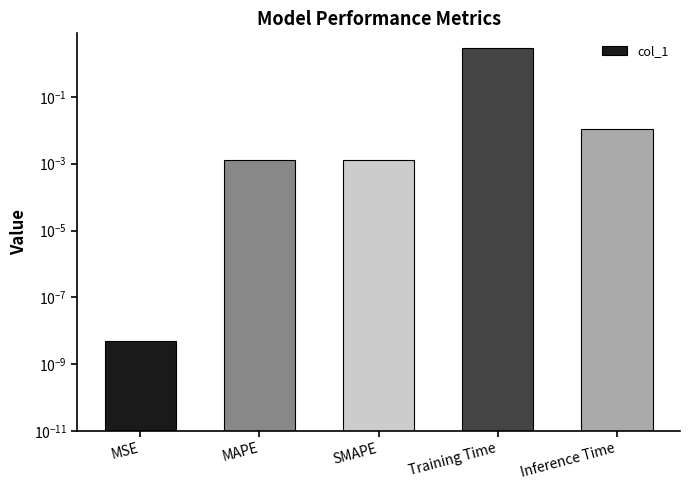

Which has a higher value, MSE or MAPE?

MAPE